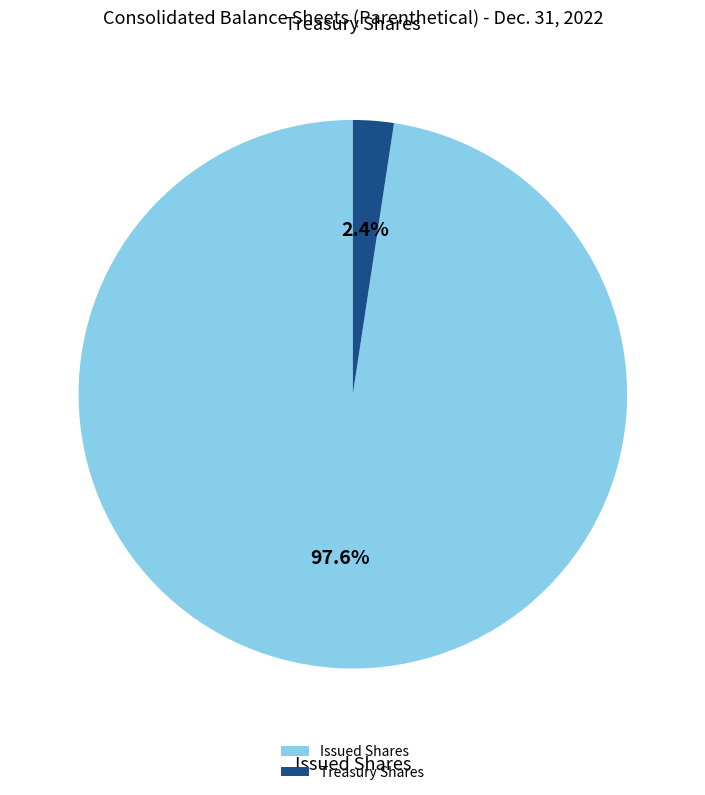

Which has a higher value, Treasury Shares or Issued Shares?

Issued Shares